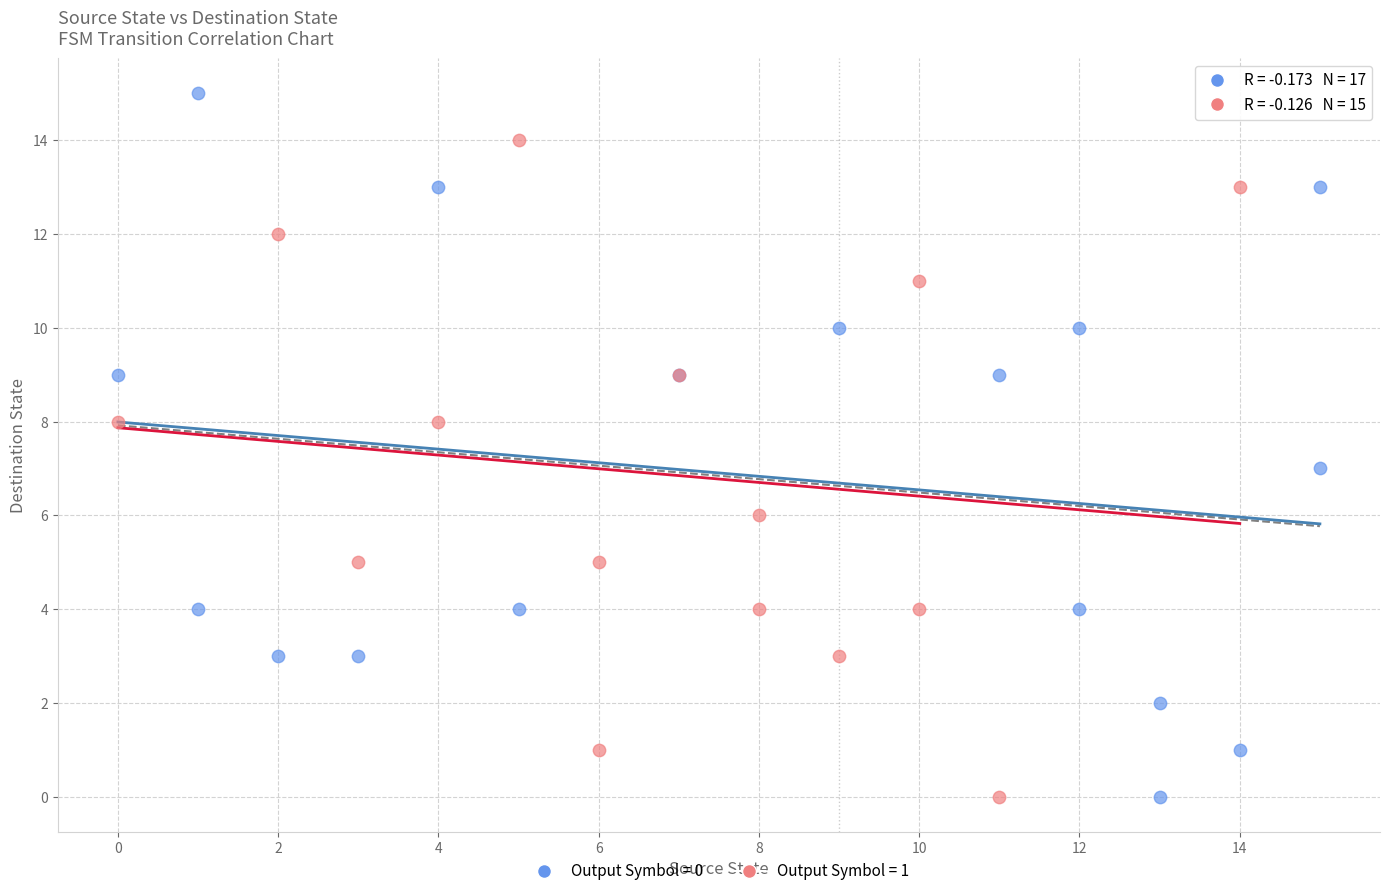

Which series reaches the maximum Y coordinate?

Output Symbol = 0